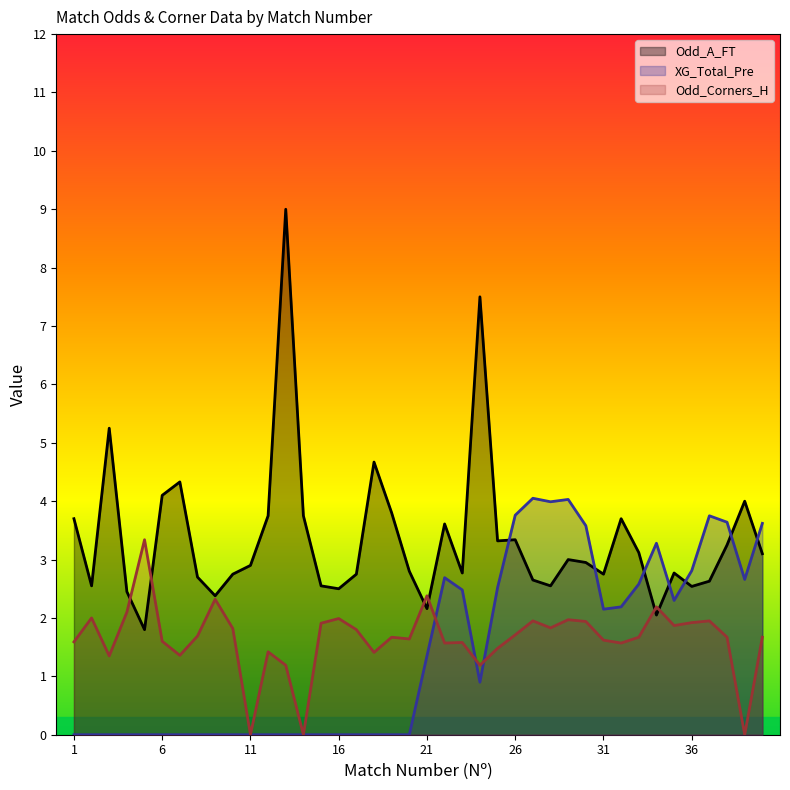

True or false: Odd_A_FT and Odd_Corners_H intersect in this chart.

True